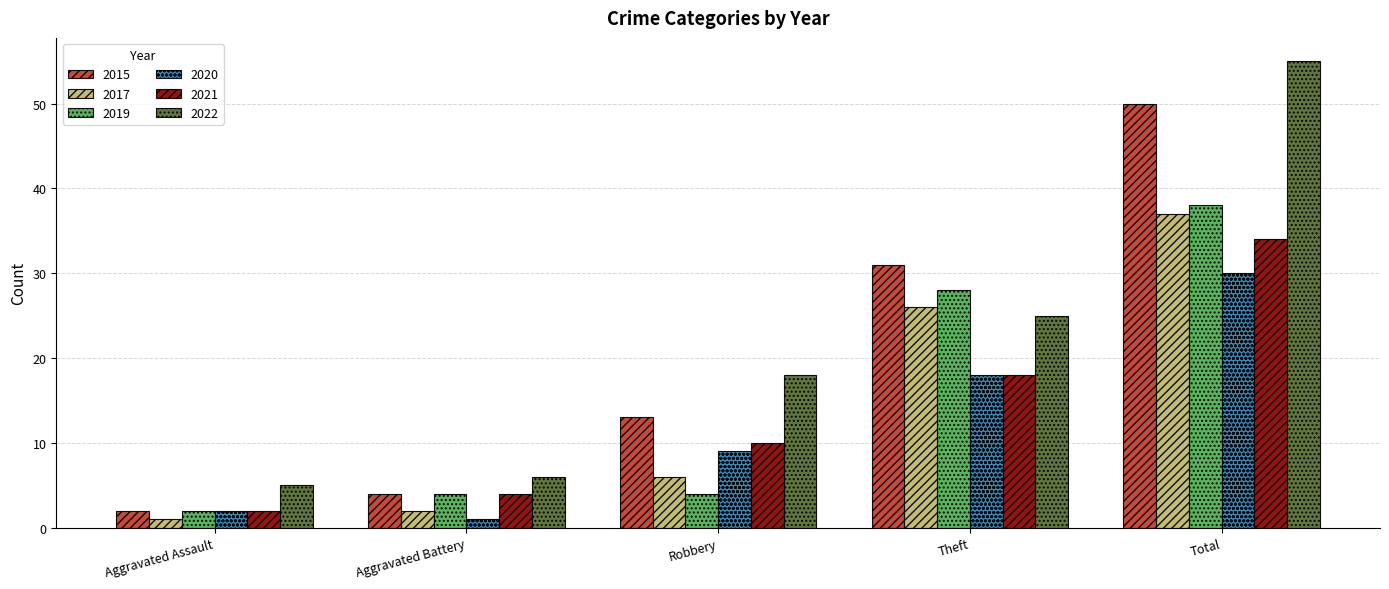

What value does the 2015 series have at Total?

50